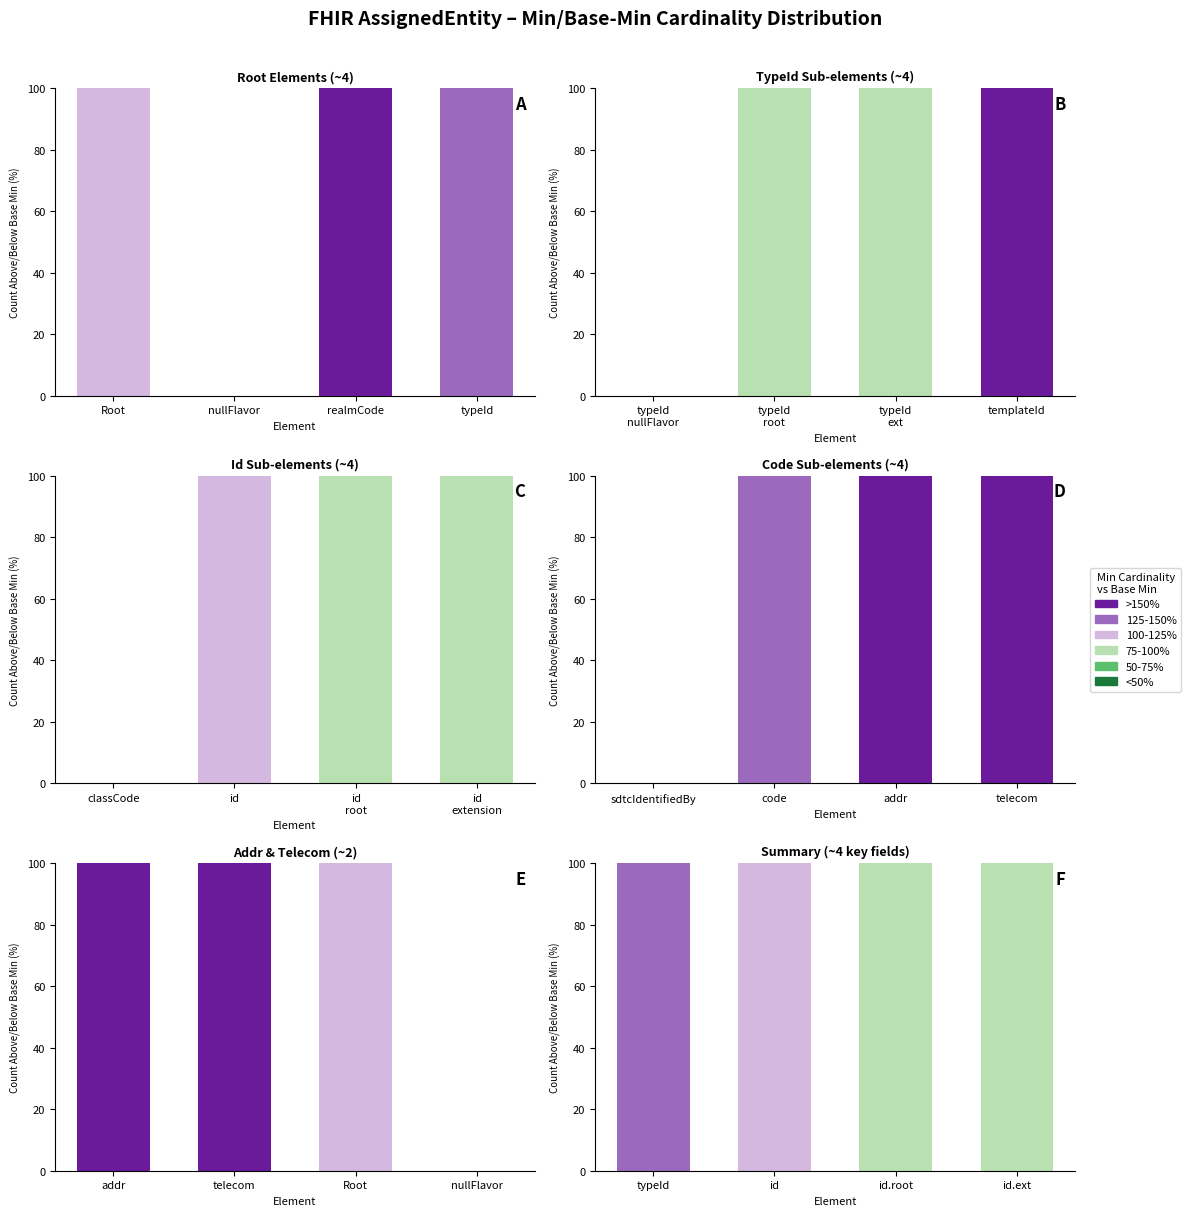

How many groups of bars are there?

4